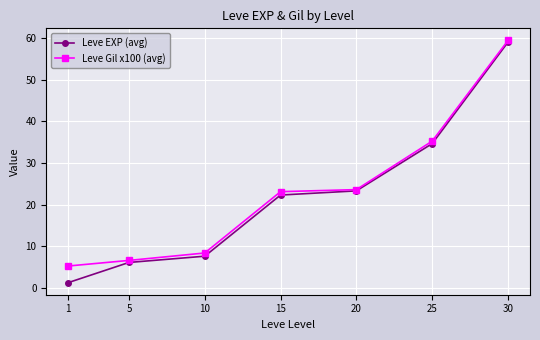

Which series has the widest spread of values?

Leve EXP (avg)